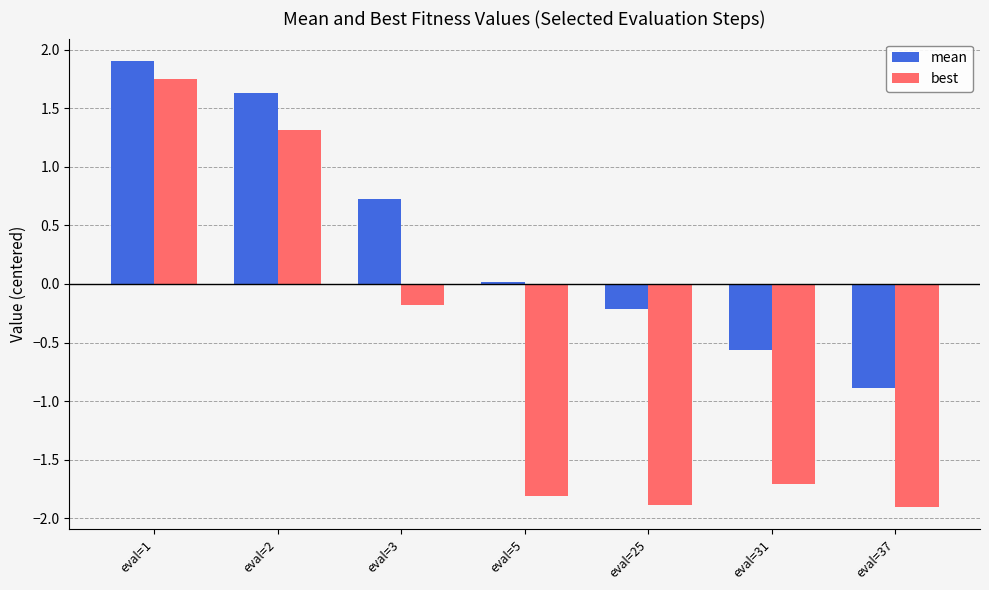

Is it true that best equals -3.1 at eval=25?

False